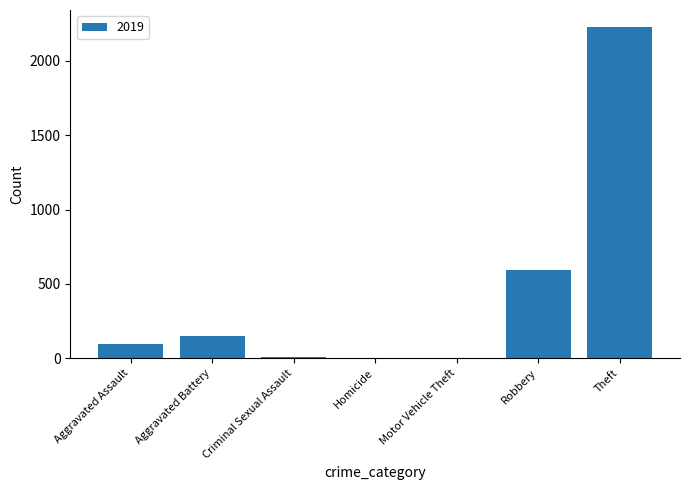

What is the maximum value shown in the chart?

2230